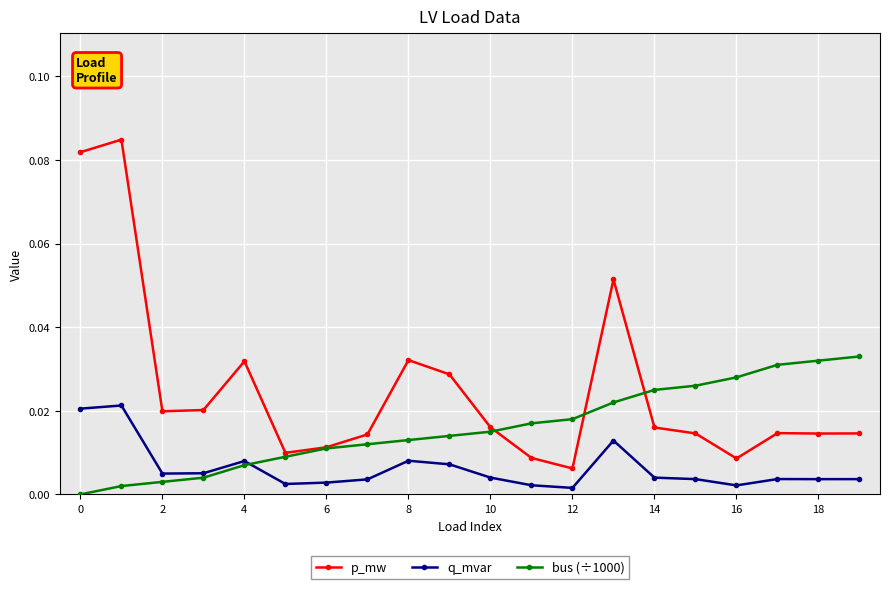

True or false: p_mw and q_mvar cross at least once.

False